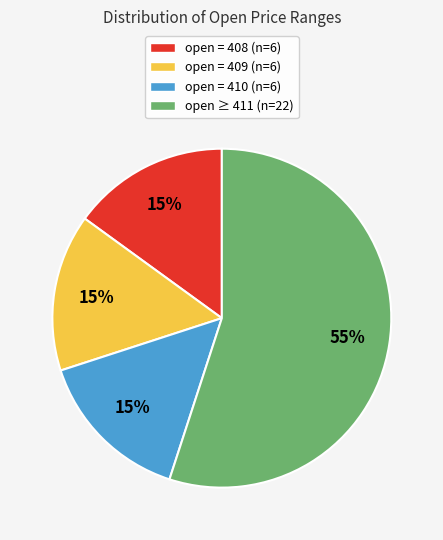

Does any single category account for the majority?

Yes